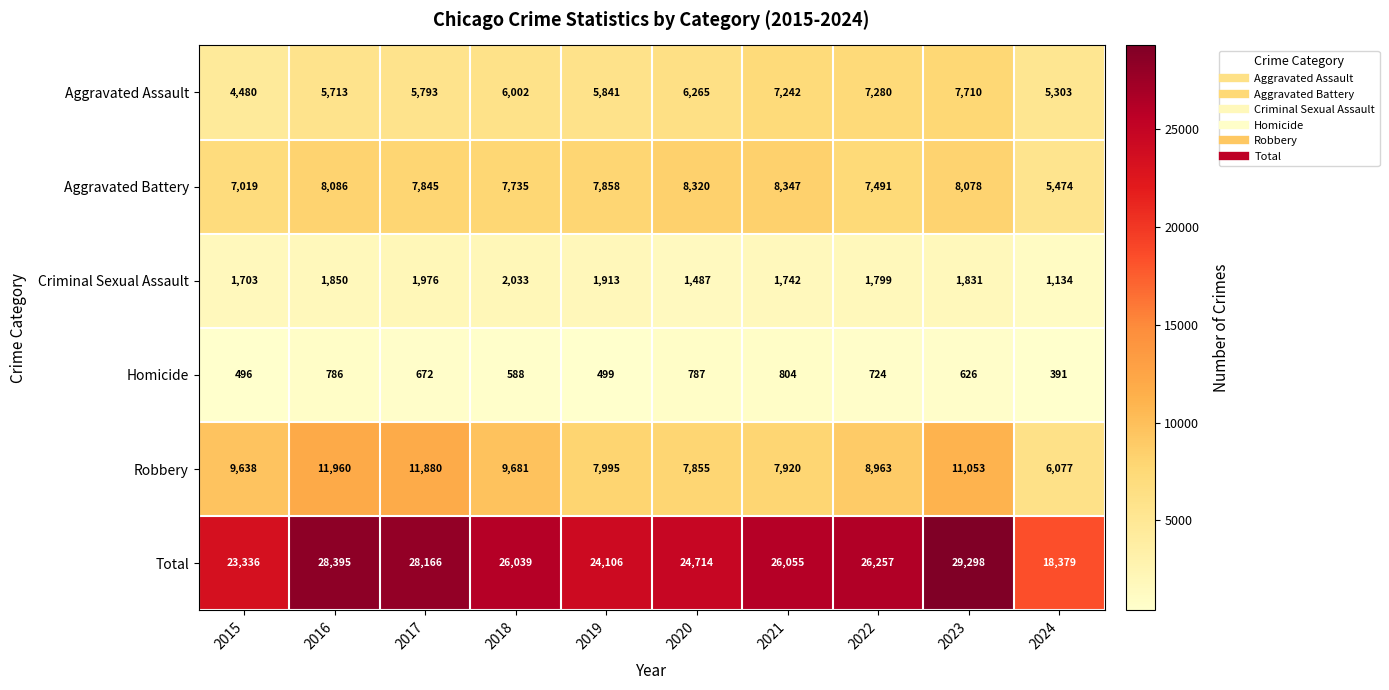

What is the average value of the Robbery series?

9302